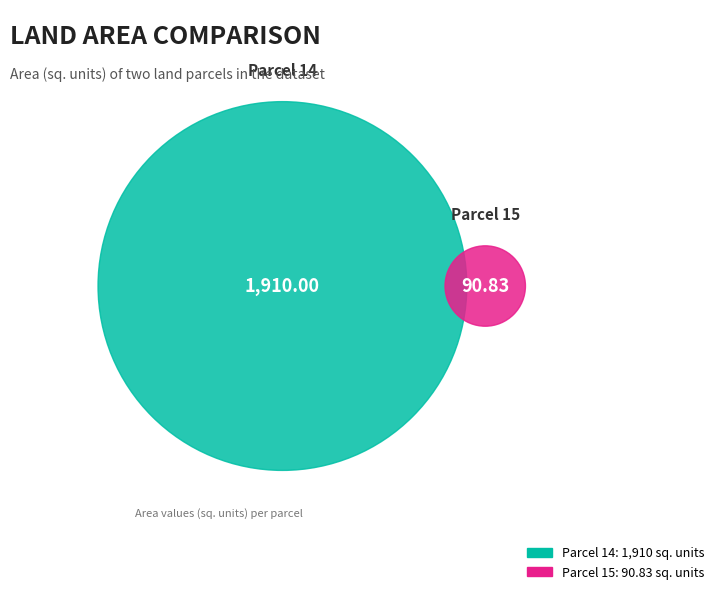

Count the number of slices in the pie.

2